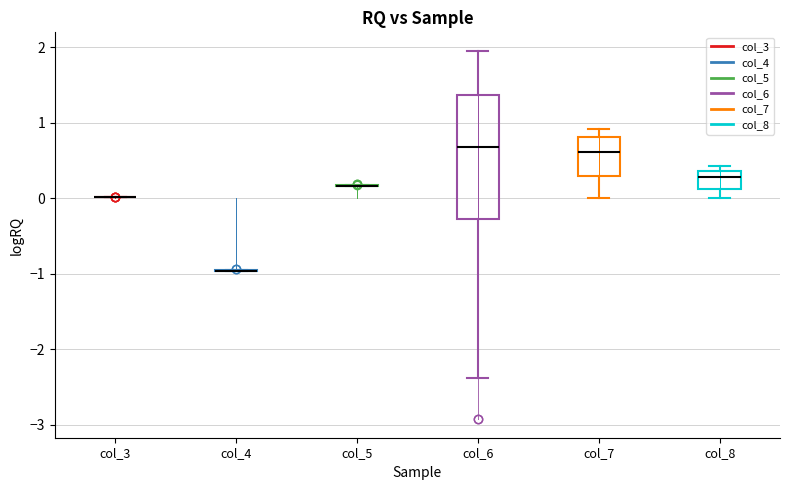

Comparing the boxes themselves (not the whiskers), which one is the tallest?

col_6